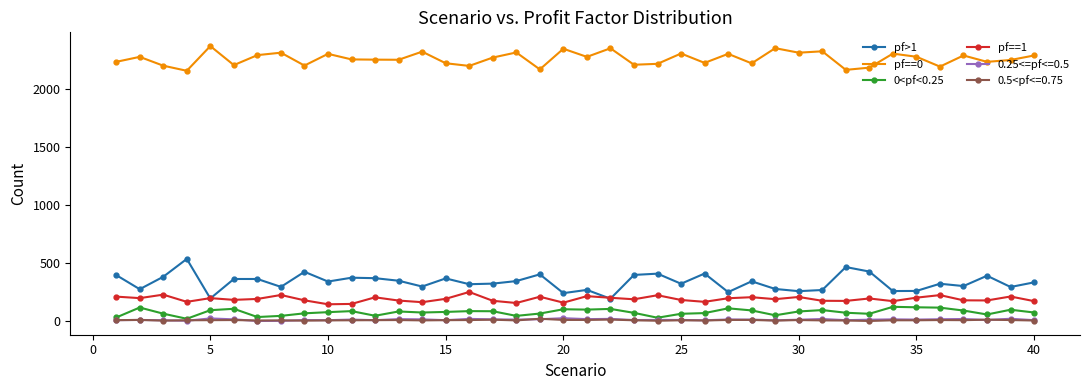

At how many categories does at least one series exceed 1738?

40